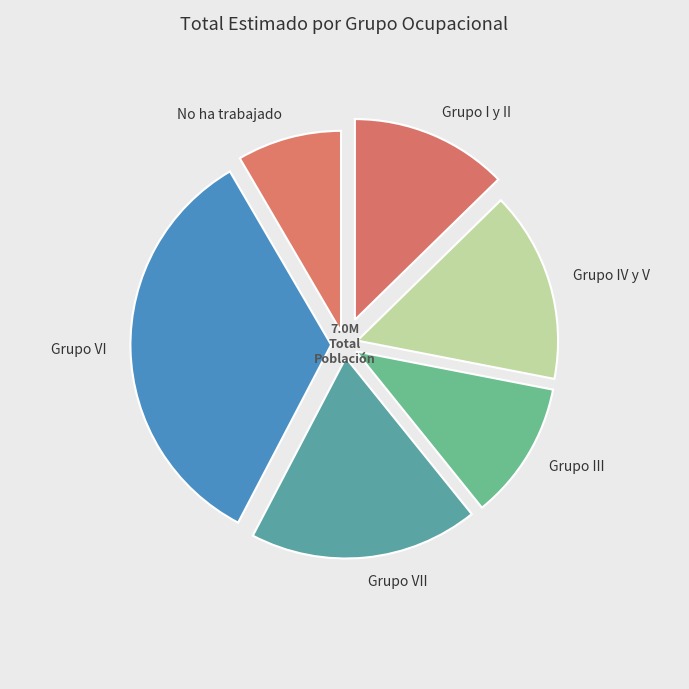

The No ha trabajado slice represents 8% of the pie. True or false?

True